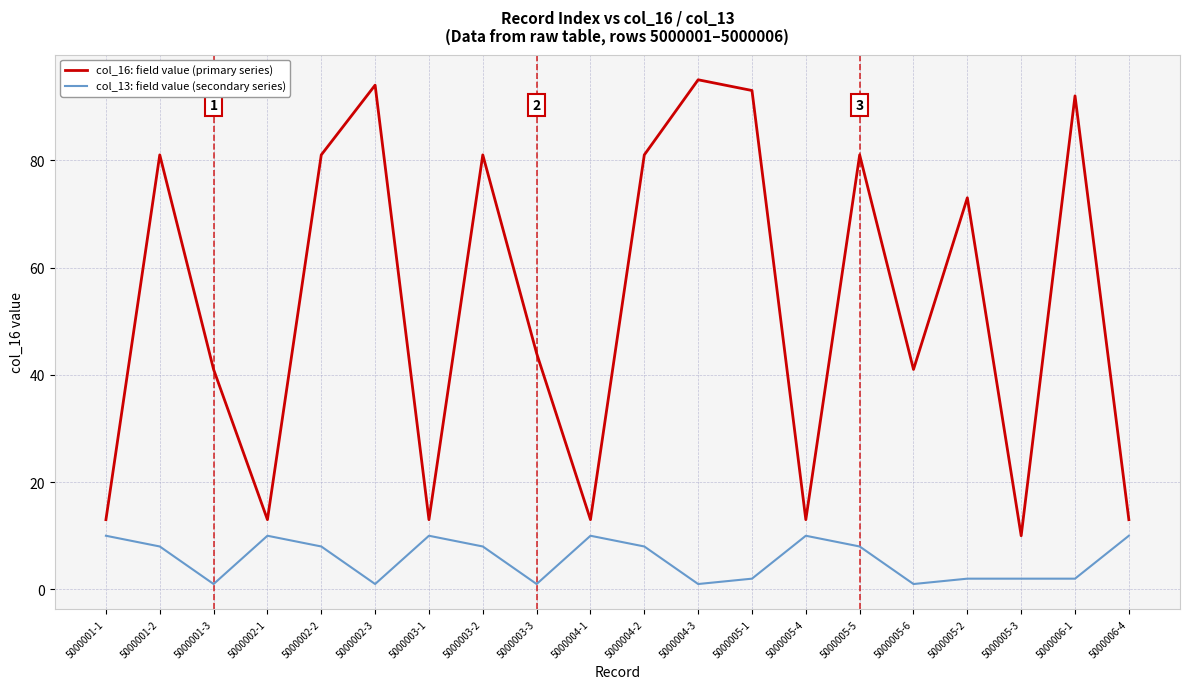

Rank the series by their maximum value, from lowest to highest.

col_13: field value (secondary series), col_16: field value (primary series)